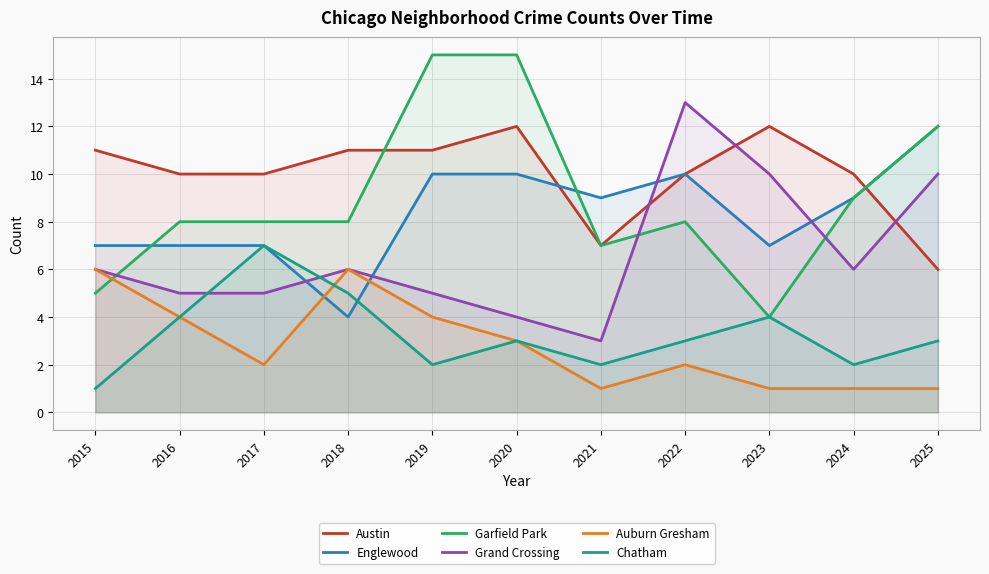

True or false: Auburn Gresham has a value of 2 at 2025.

False